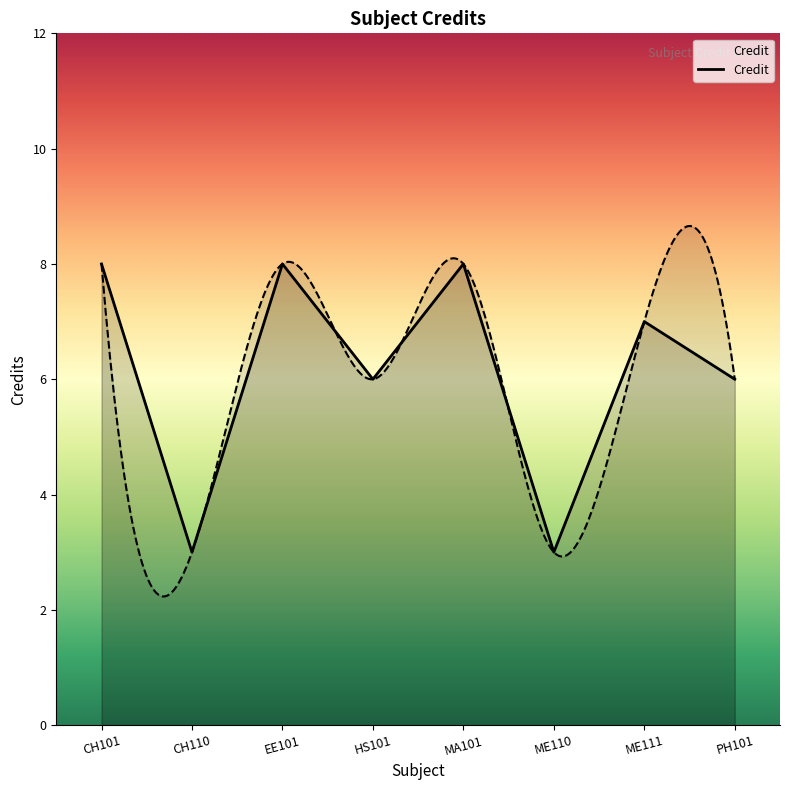

Reading left to right, list all the values displayed in this chart.

8	3	8	6	8	3	7	6